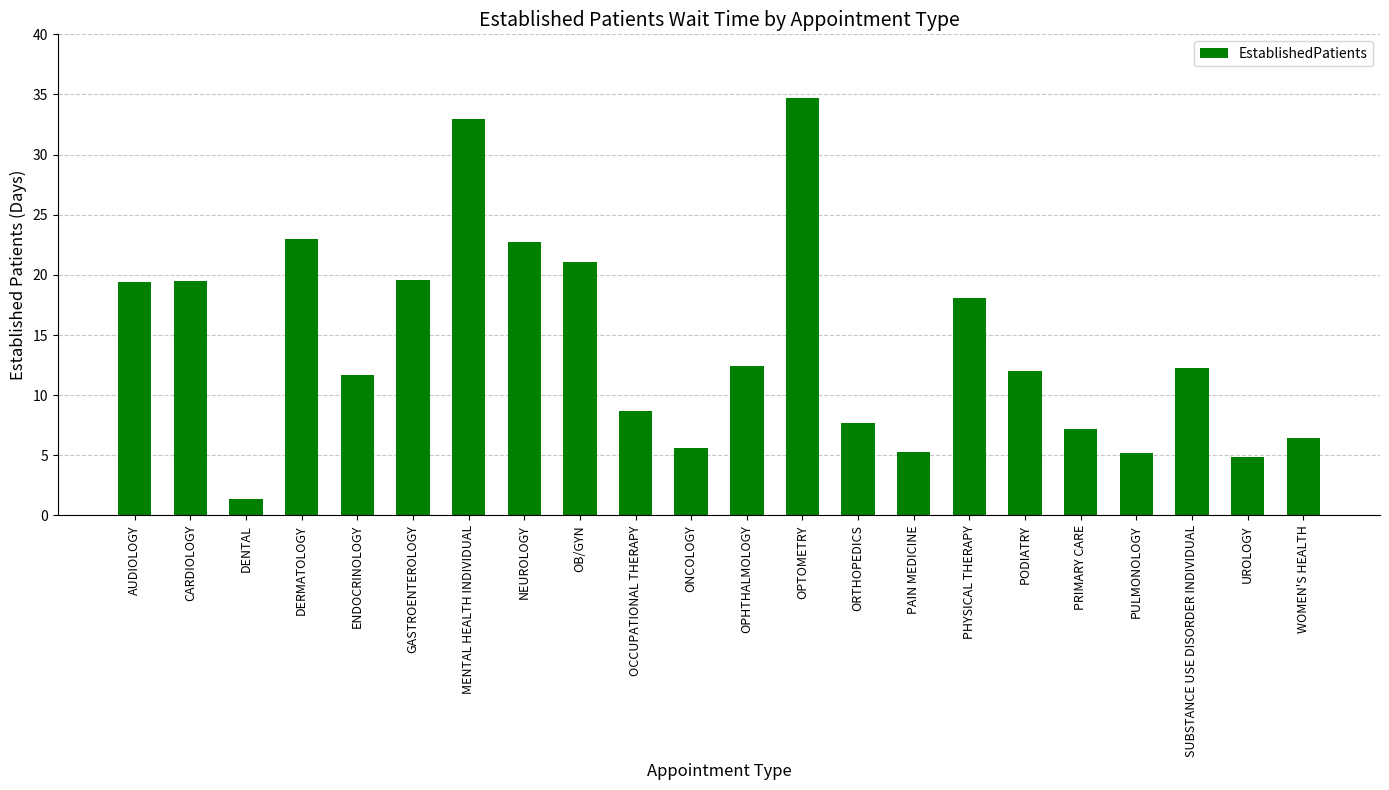

What is the difference between the values at AUDIOLOGY and CARDIOLOGY?

0.1